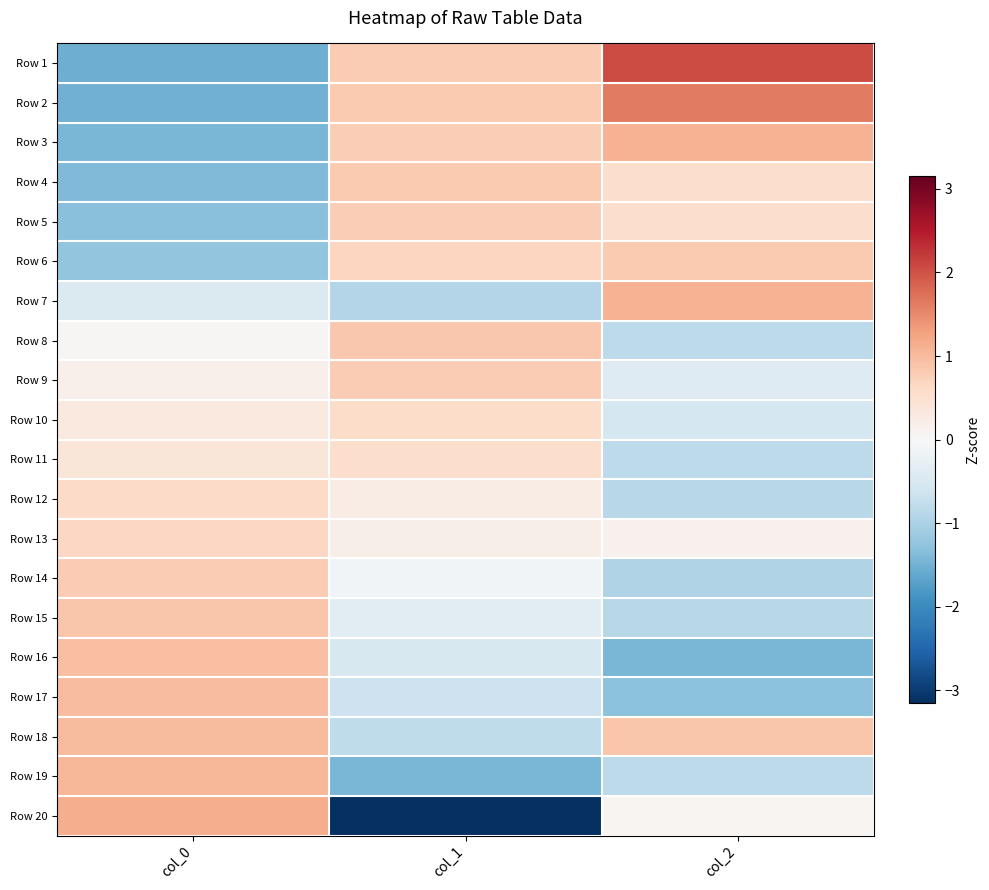

Reading left to right, what are all the values shown in this chart?

Row 1: col_0=-1.6	col_1=0.8	col_2=2.0
Row 2: col_0=-1.5	col_1=0.8	col_2=1.6
Row 3: col_0=-1.4	col_1=0.8	col_2=1.1
Row 4: col_0=-1.4	col_1=0.8	col_2=0.5
Row 5: col_0=-1.3	col_1=0.8	col_2=0.5
Row 6: col_0=-1.2	col_1=0.7	col_2=0.8
Row 7: col_0=-0.5	col_1=-0.9	col_2=1.1
Row 8: col_0=0.0	col_1=0.8	col_2=-0.8
Row 9: col_0=0.2	col_1=0.8	col_2=-0.4
Row 10: col_0=0.3	col_1=0.6	col_2=-0.5
Row 11: col_0=0.4	col_1=0.6	col_2=-0.8
Row 12: col_0=0.6	col_1=0.2	col_2=-0.9
Row 13: col_0=0.6	col_1=0.2	col_2=0.1
Row 14: col_0=0.8	col_1=-0.1	col_2=-1.0
Row 15: col_0=0.9	col_1=-0.3	col_2=-0.9
Row 16: col_0=0.9	col_1=-0.5	col_2=-1.4
Row 17: col_0=1.0	col_1=-0.6	col_2=-1.3
Row 18: col_0=1.0	col_1=-0.8	col_2=0.9
Row 19: col_0=1.0	col_1=-1.4	col_2=-0.8
Row 20: col_0=1.2	col_1=-3.2	col_2=0.1